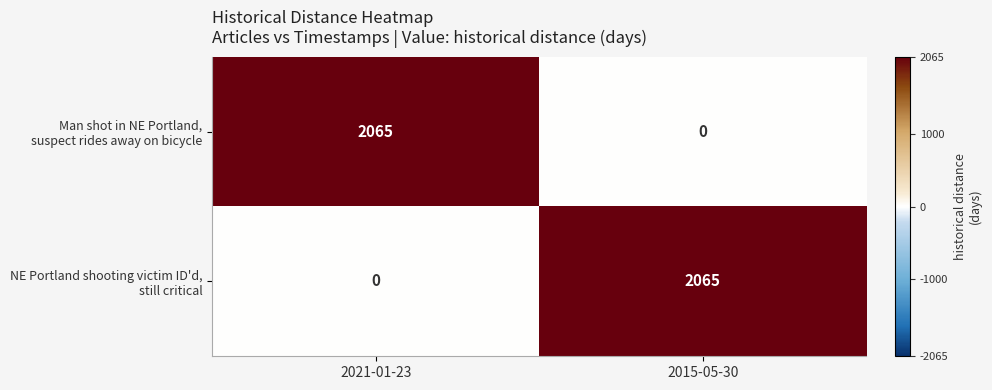

What is the maximum value shown in the chart?

2065